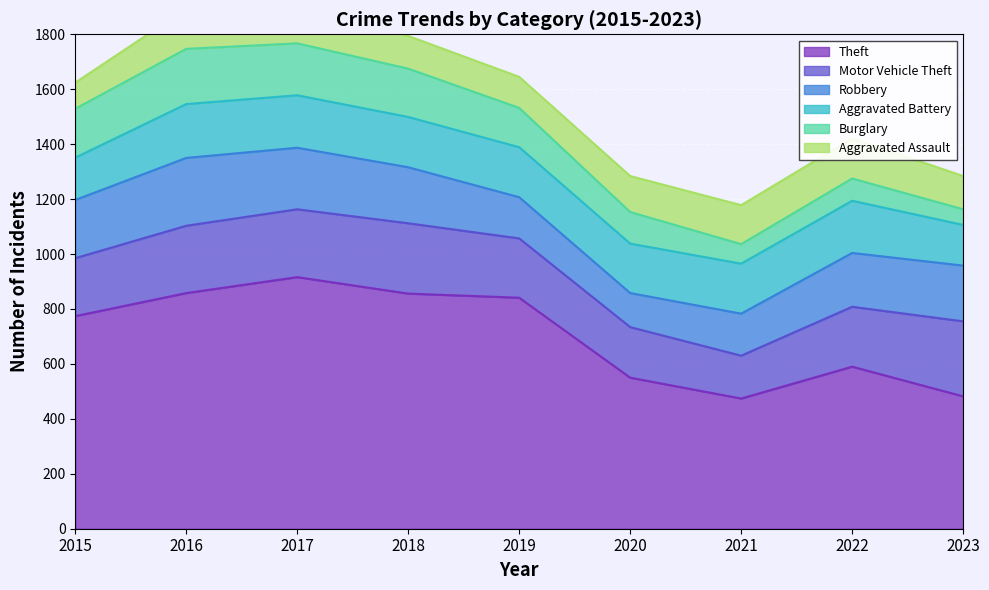

How many data points in Aggravated Battery are less than 182?

3